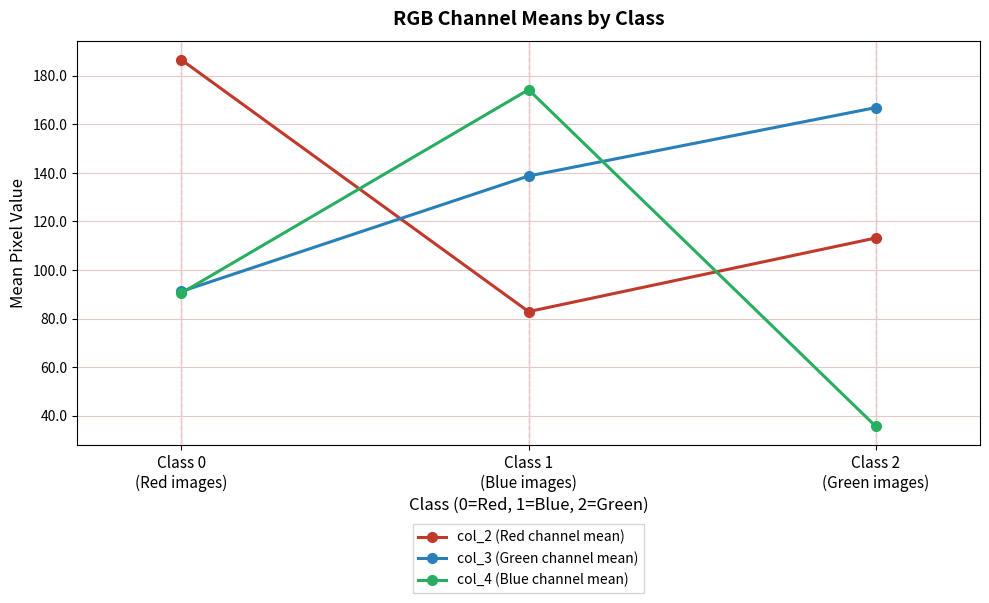

Reading right to left, what are all the values shown in this chart?

col_2 (Red channel mean): Class 2
(Green images)=113.2	Class 1
(Blue images)=82.9	Class 0
(Red images)=186.6
col_3 (Green channel mean): Class 2
(Green images)=166.9	Class 1
(Blue images)=138.7	Class 0
(Red images)=91.2
col_4 (Blue channel mean): Class 2
(Green images)=35.6	Class 1
(Blue images)=174.2	Class 0
(Red images)=90.5